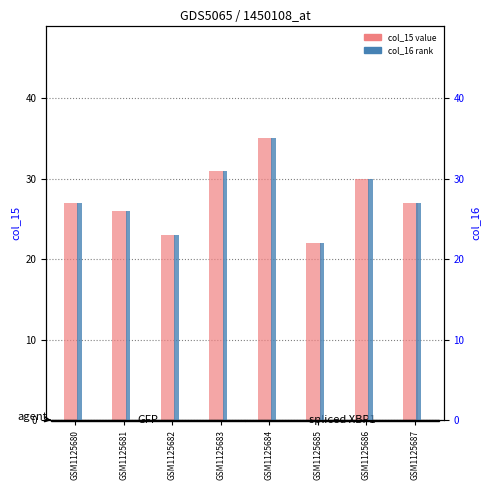

What is the value of the col_15 (value) bar at the 3rd from the left?

23